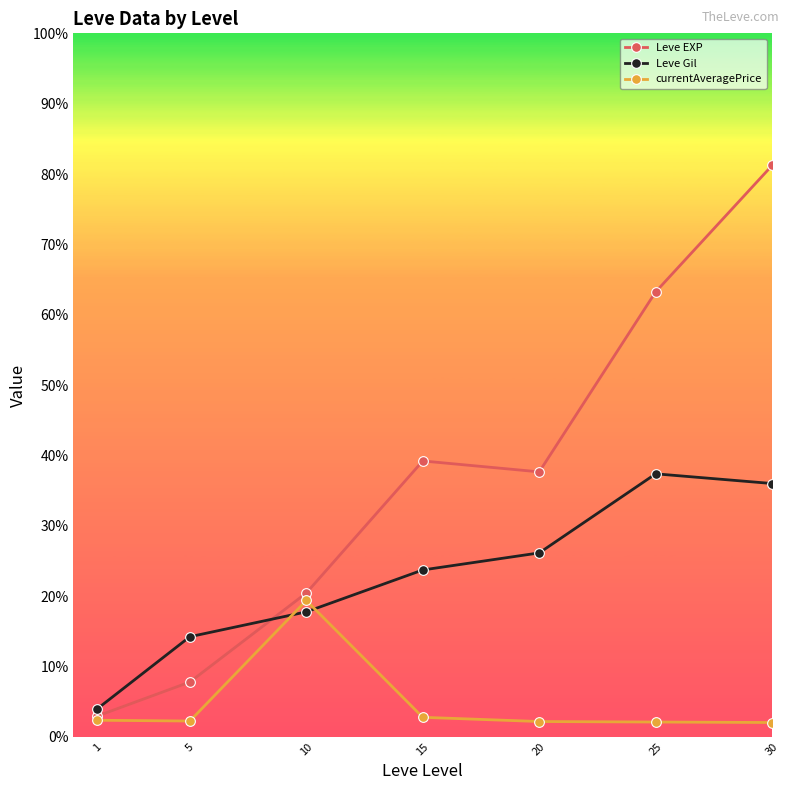

What is the approximate value of currentAveragePrice at 1?

2.3